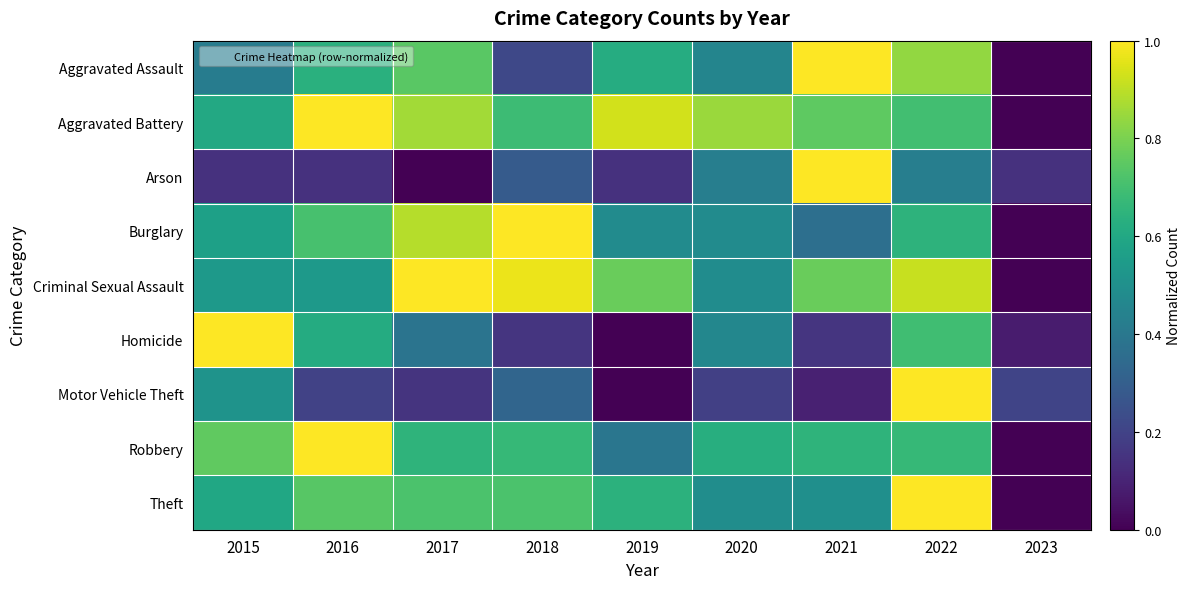

Which series changed the most between 2016 and 2020?

Robbery